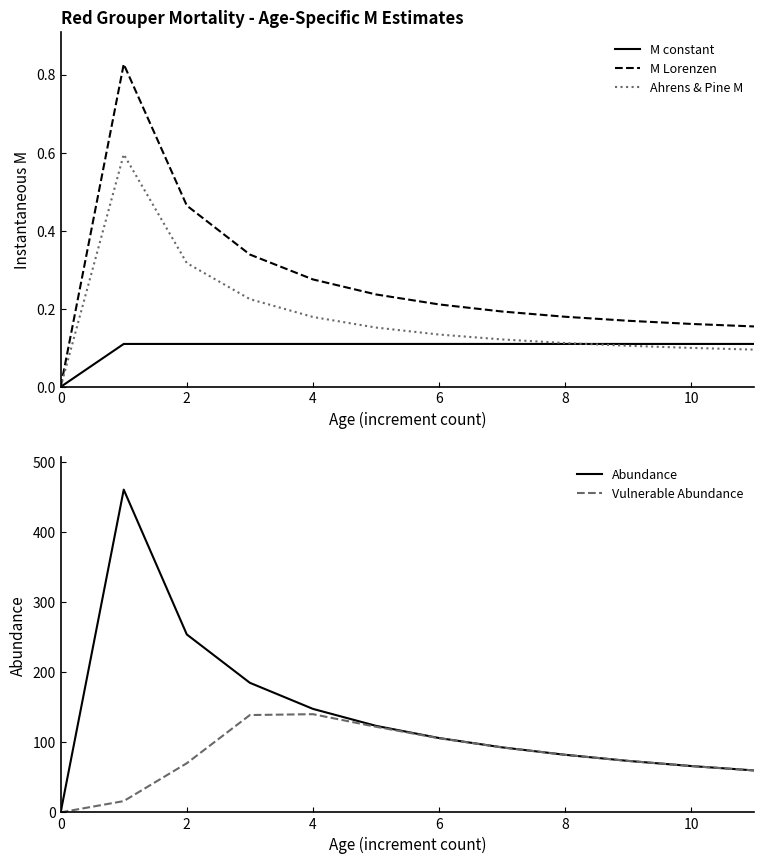

Reading left to right, list all the values displayed in this chart.

M constant: 0.0	0.1	0.1	0.1	0.1	0.1	0.1	0.1	0.1	0.1	0.1	0.1
M Lorenzen: 0.0	0.8	0.5	0.3	0.3	0.2	0.2	0.2	0.2	0.2	0.2	0.2
Ahrens & Pine M: 0.0	0.6	0.3	0.2	0.2	0.2	0.1	0.1	0.1	0.1	0.1	0.1
Abundance: 0.0	461.0	254.2	185.1	147.8	123.6	106.2	92.9	82.2	73.5	66.2	59.9
Vulnerable Abundance: 0.0	16.1	70.2	139.0	140.3	122.3	105.9	92.8	82.2	73.5	66.1	59.9